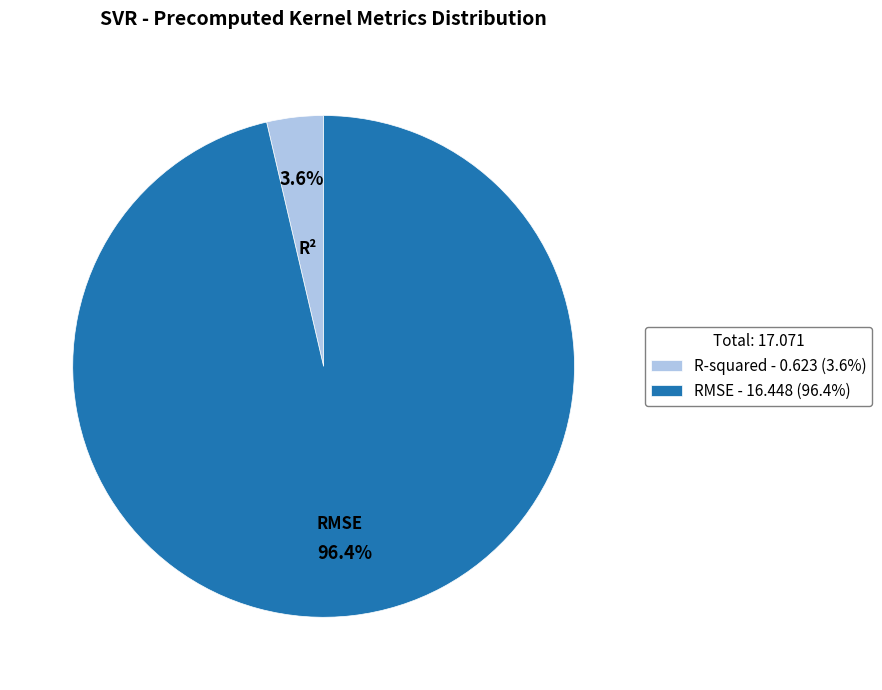

True or false: RMSE accounts for 96% of the total.

True